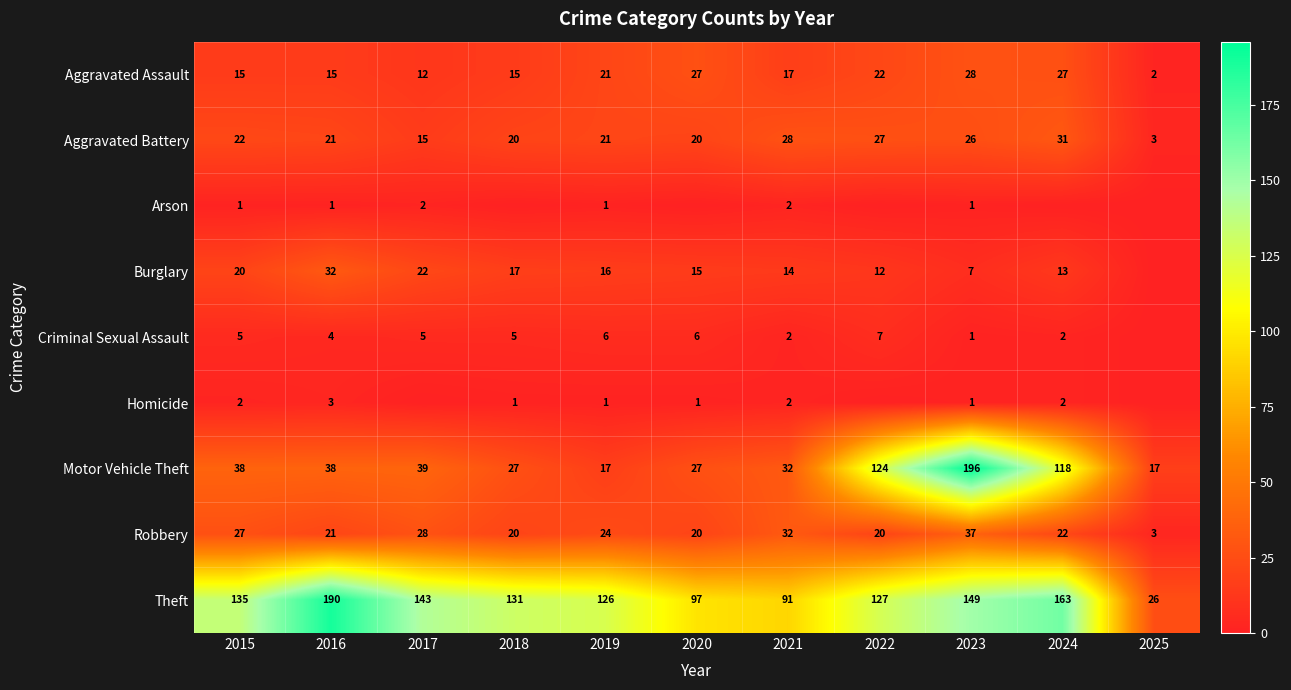

Where does the Robbery series first go above 22?

2015